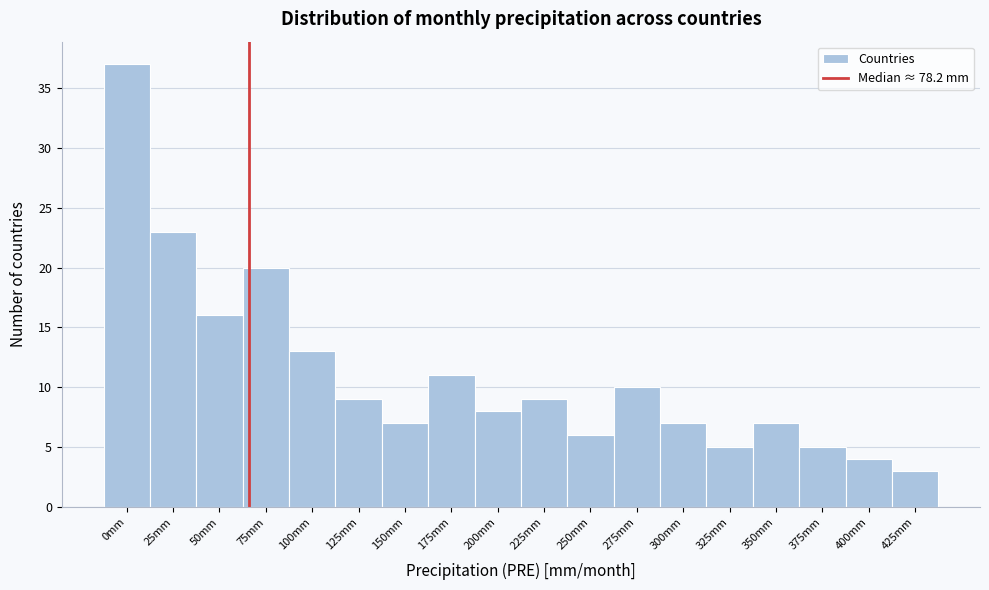

Reading left to right, transcribe all the data shown in this chart.

0mm=37	25mm=23	50mm=16	75mm=20	100mm=13	125mm=9	150mm=7	175mm=11	200mm=8	225mm=9	250mm=6	275mm=10	300mm=7	325mm=5	350mm=7	375mm=5	400mm=4	425mm=3